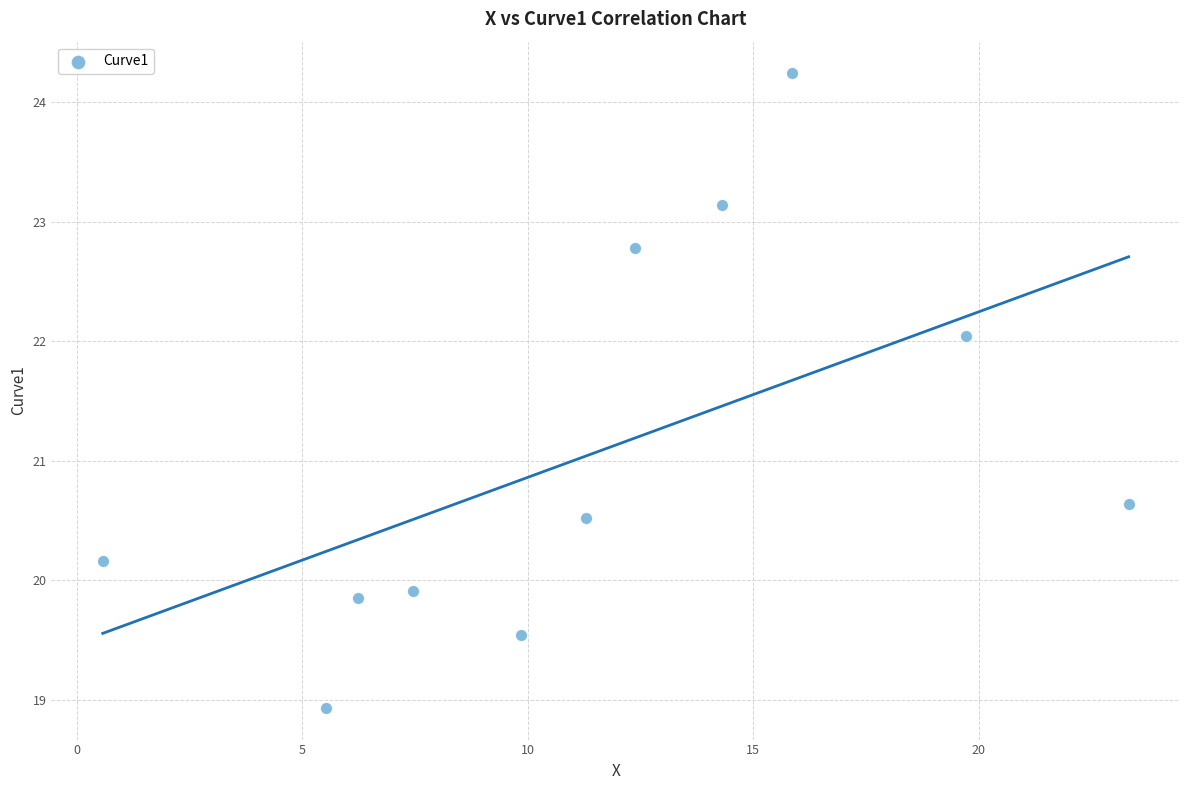

What Y value in the scatter plot is closest to 21?

20.6